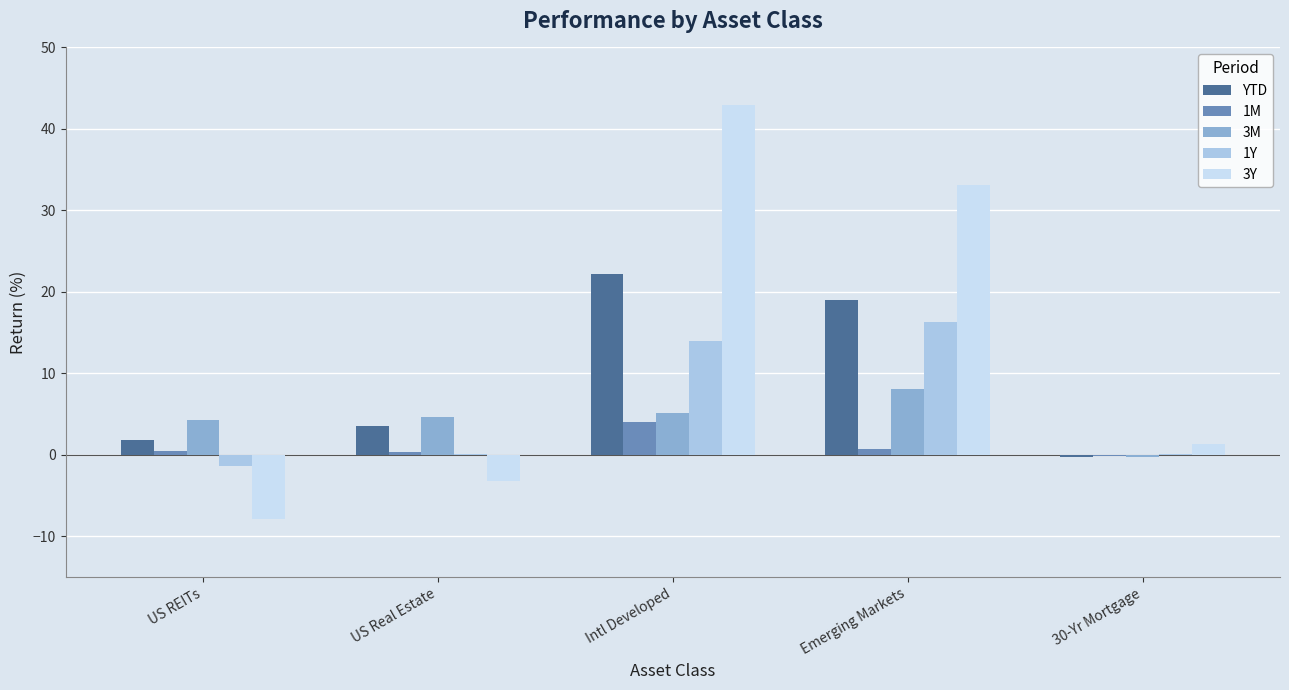

How many categories are shown in the chart?

5